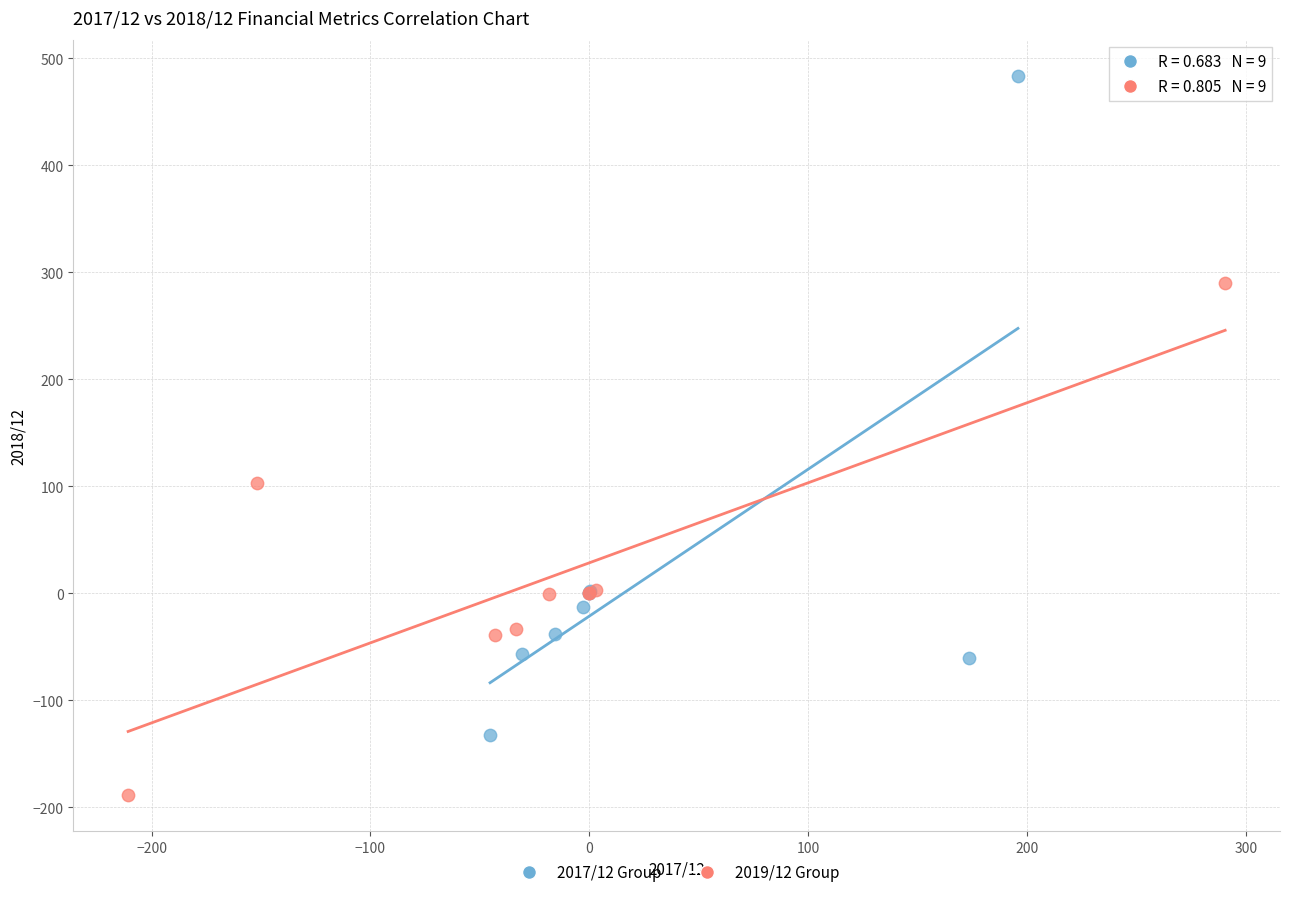

Which series reaches the maximum Y coordinate?

2017/12 Group